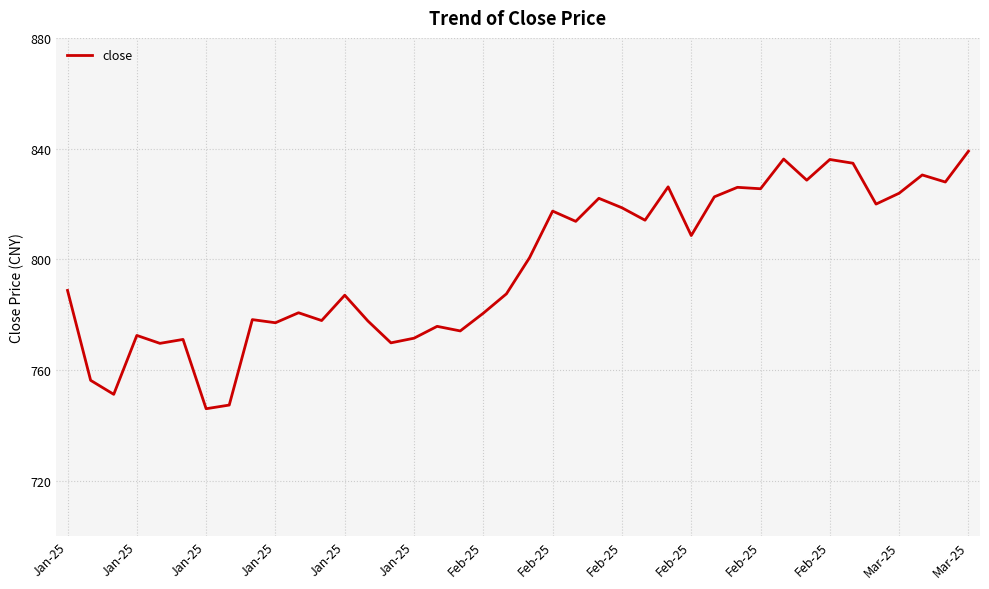

Is this an area chart (filled region under the line)?

No